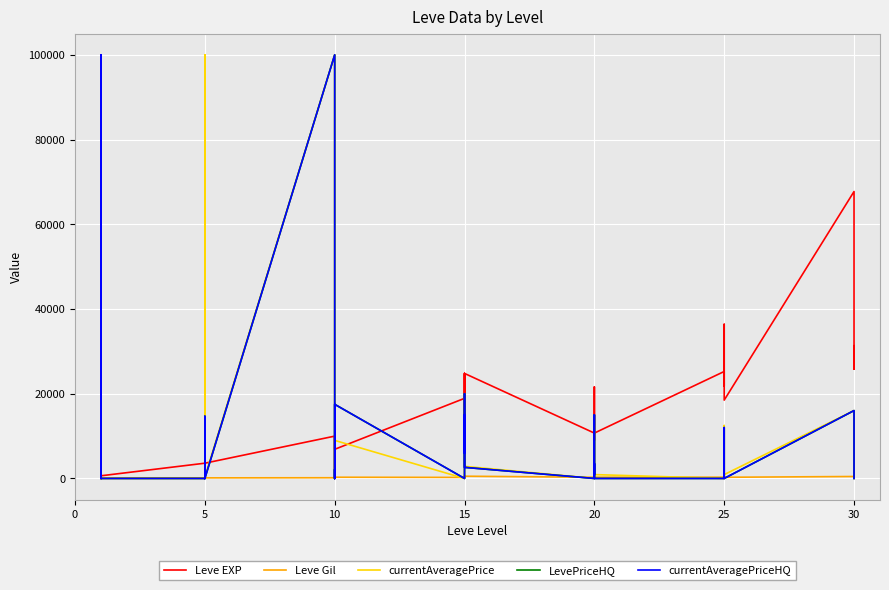

Is this an area chart (filled region under the line)?

No